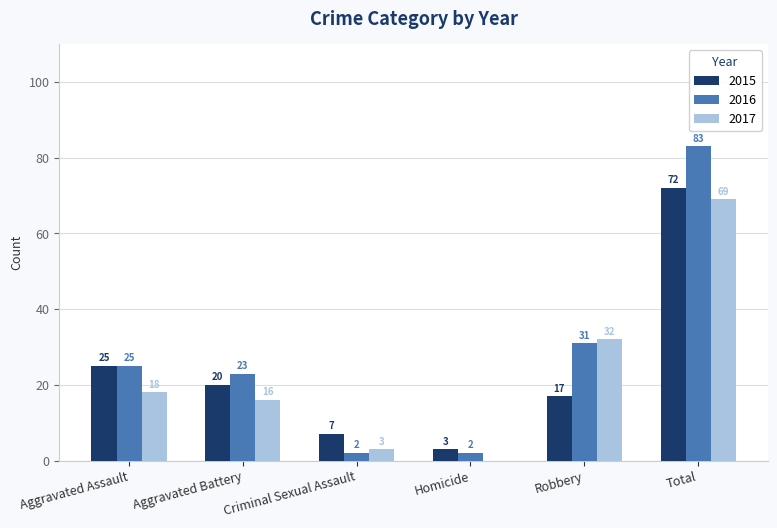

What is the sum of all 2016 values?

166